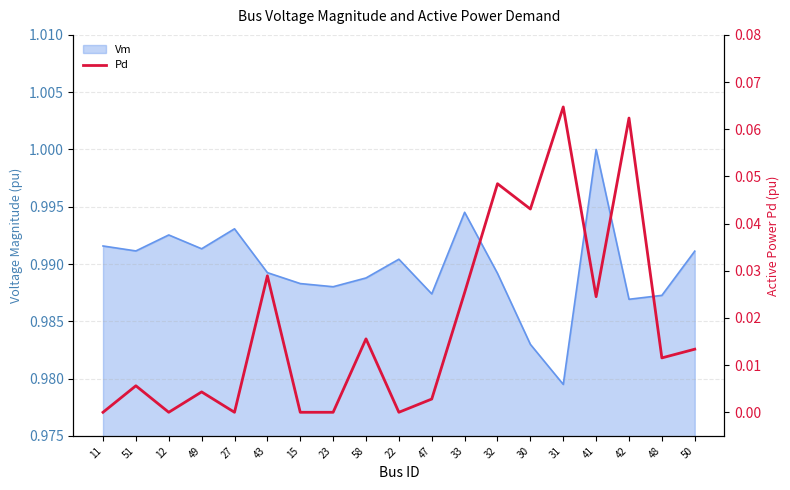

True or false: the data shows -0.0 at 11.

False